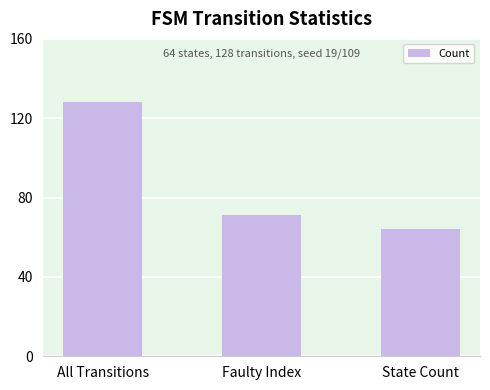

Is it true that the value at State Count is 18?

False